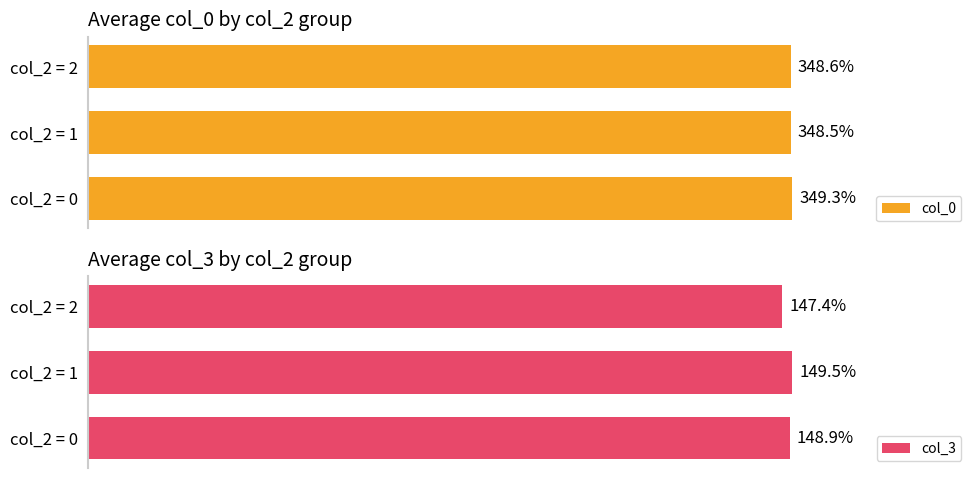

Reading left to right, extract all data points from this chart.

col_0: 349.3	348.5	348.6
col_3: 148.9	149.5	147.4